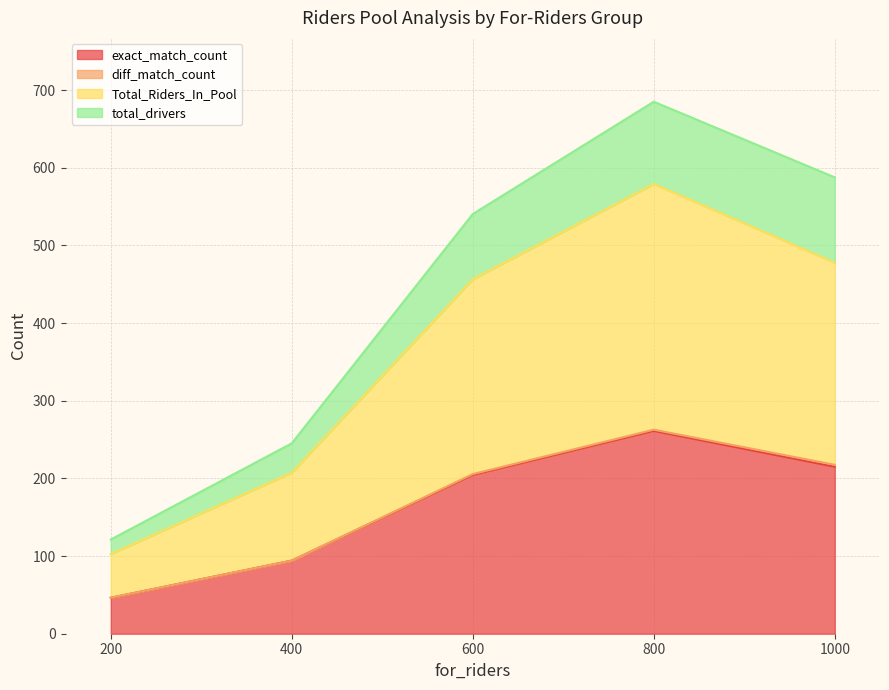

What is the difference between the maximum and minimum values in the exact_match_count series?

214.9